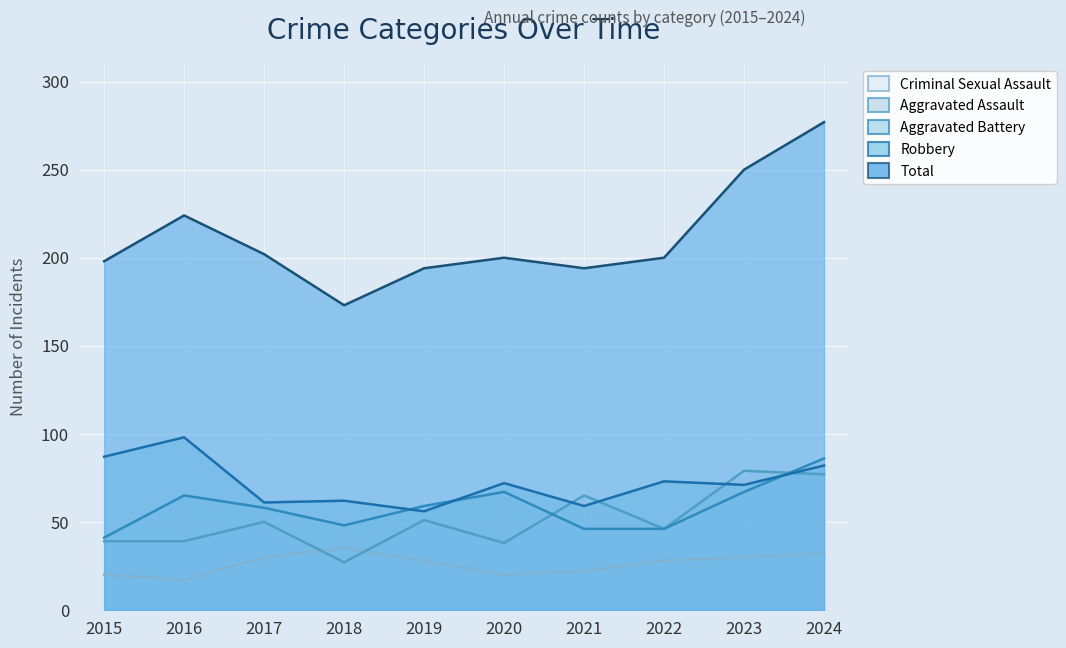

True or false: Robbery has a value of 87 at 2015.

True